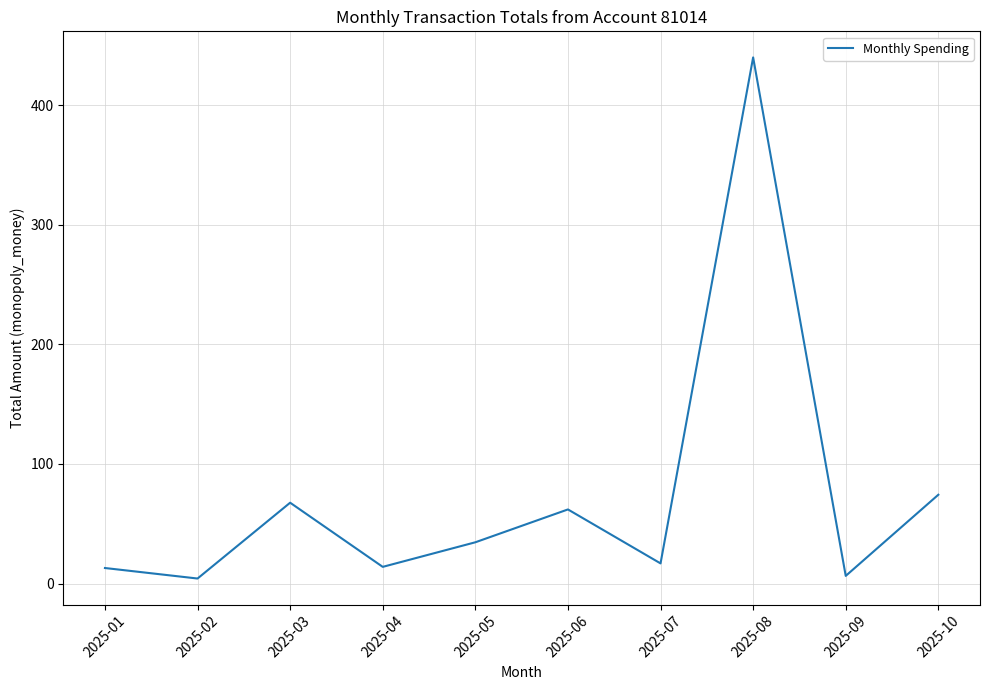

What is the difference between the values at 2025-04 and 2025-01?

1.0